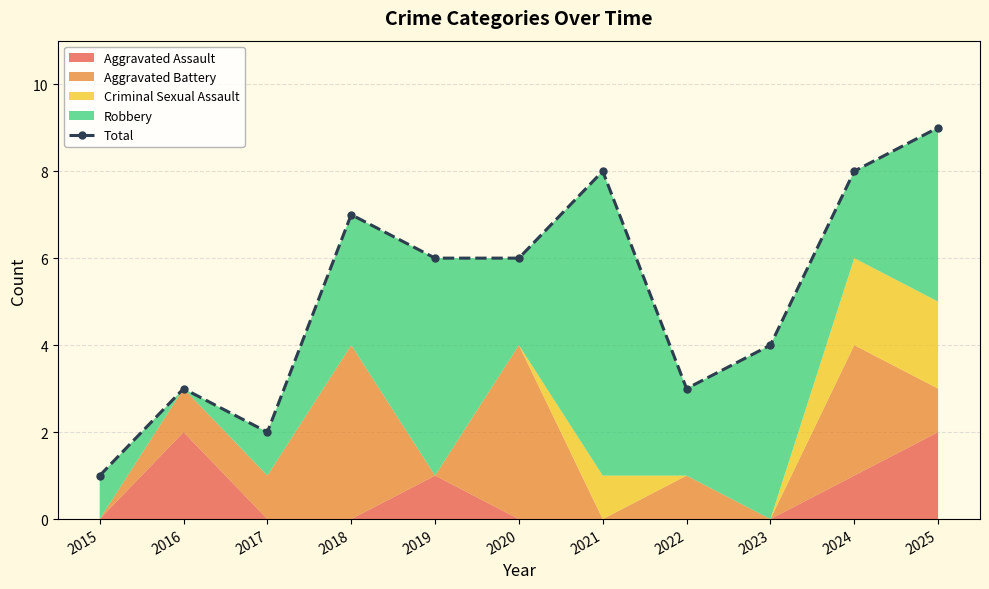

The chart shows a value of 10 at 2021. True or false?

False